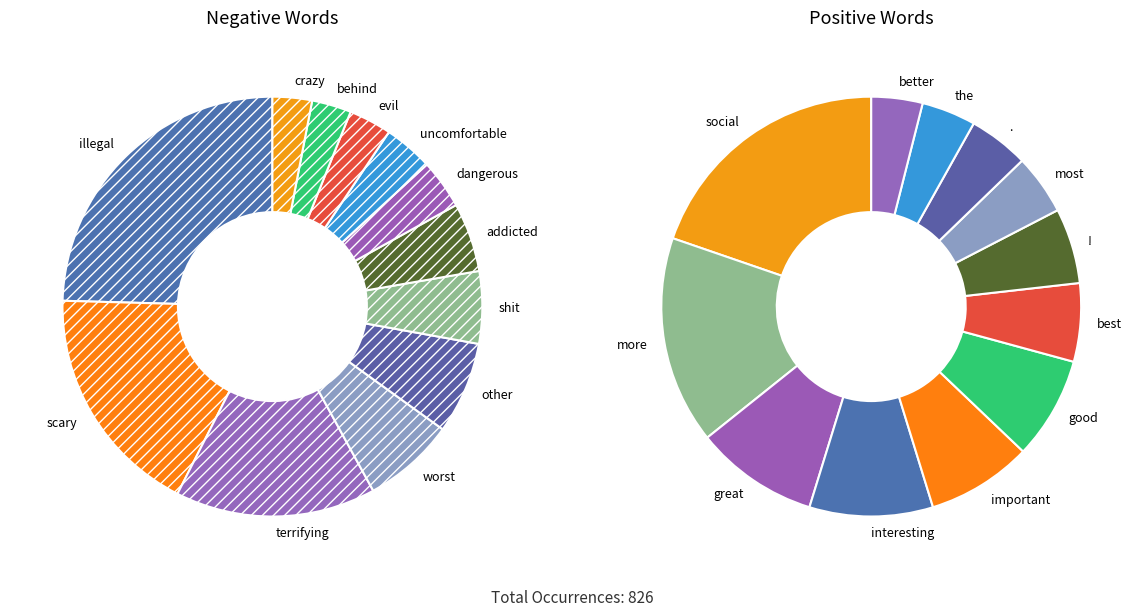

Which slice is the smallest?

behind